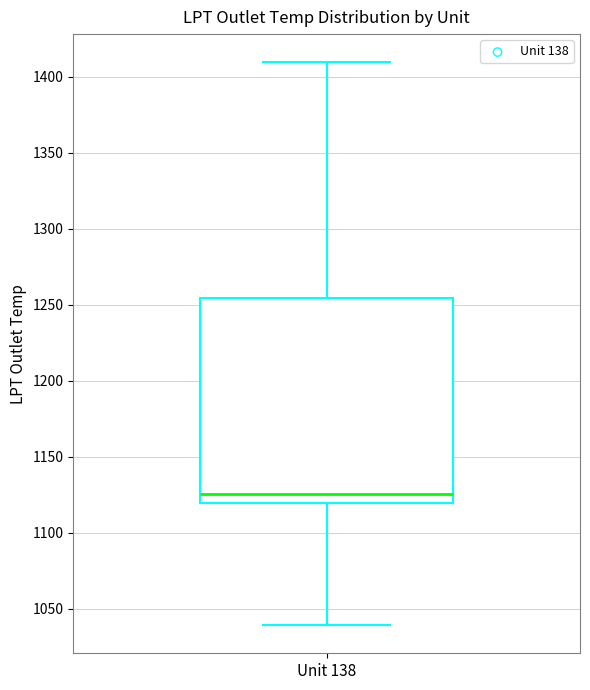

Where is the upper edge of the box for Unit 138 on the y-axis? The values are not printed on the chart, so give them approximately, as read against the axis.

1255